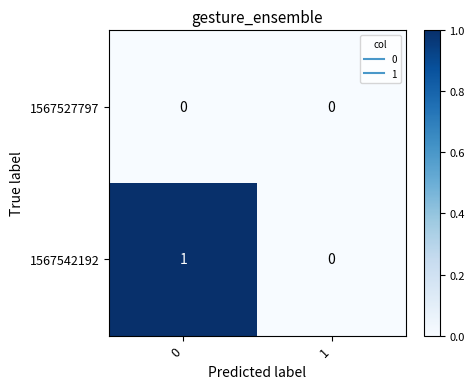

The value of 1567542192 at 1 is 0. True or false?

True